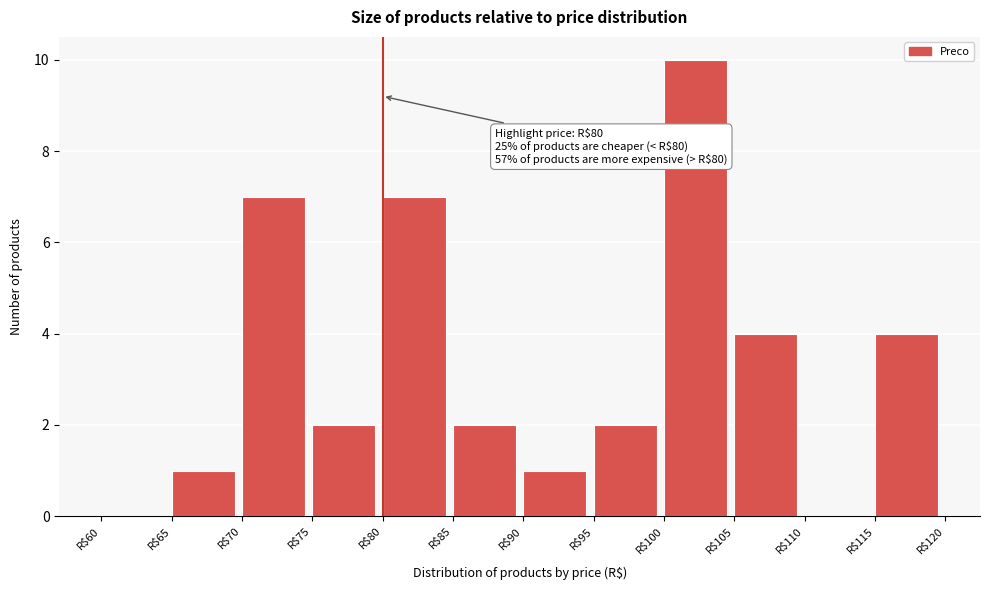

Which range on the x-axis has the tallest bar?

100 to 105